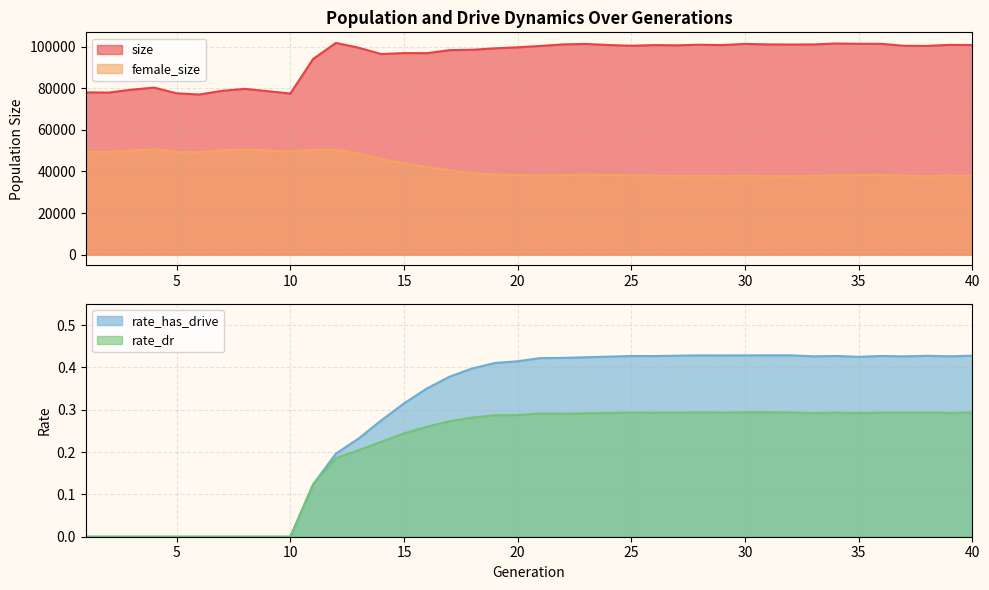

What is the sum of all rate_dr values?

8.2